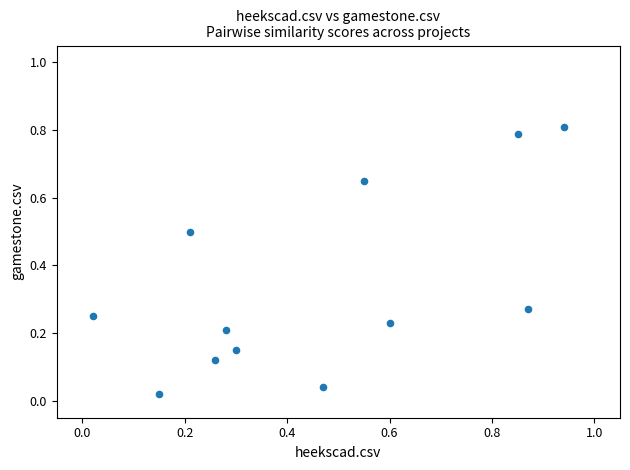

What is the range of X values (max minus min)?

0.9